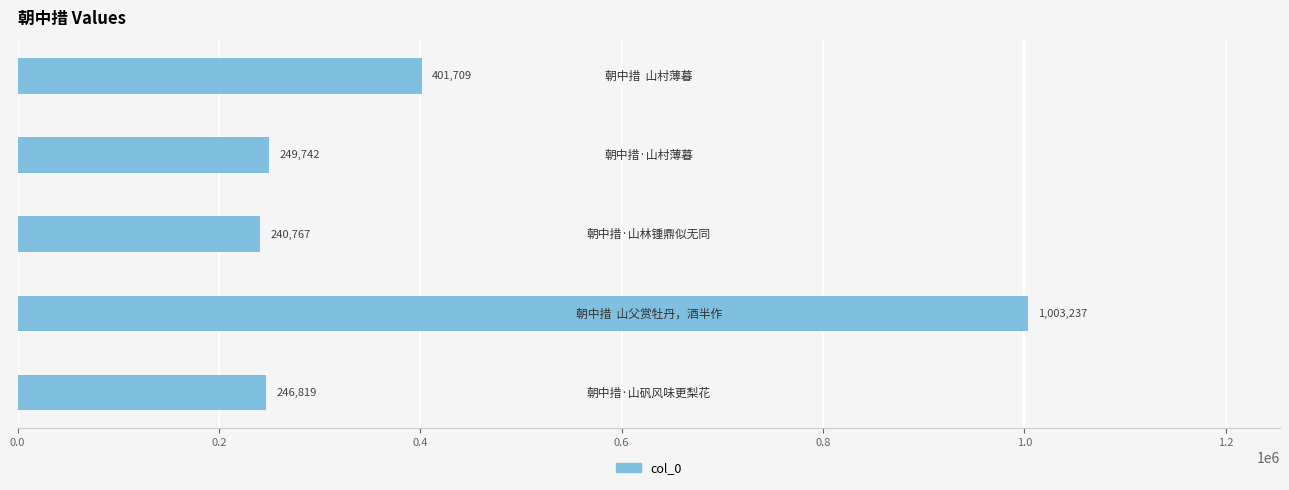

What is the minimum value shown in the chart?

240767